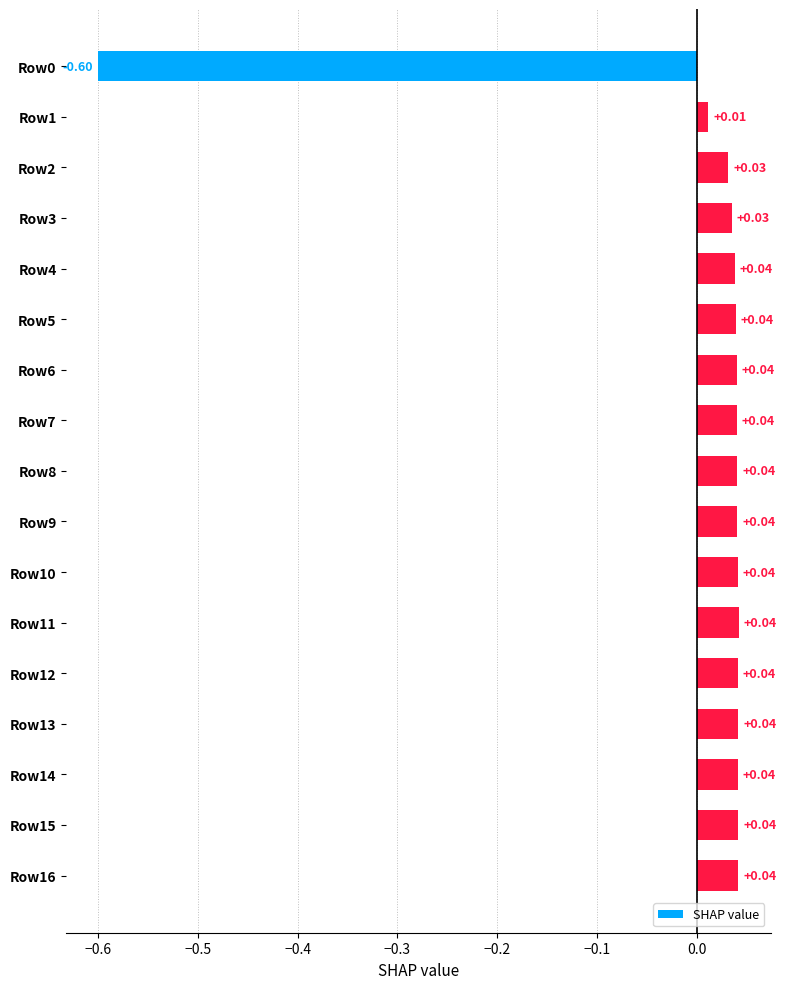

What is the difference between the maximum and minimum values?

0.6